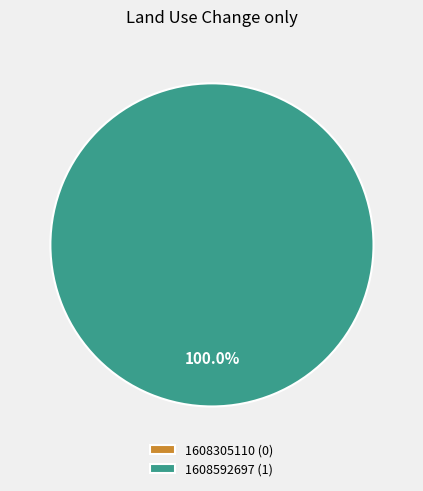

Count the number of slices in the pie.

2